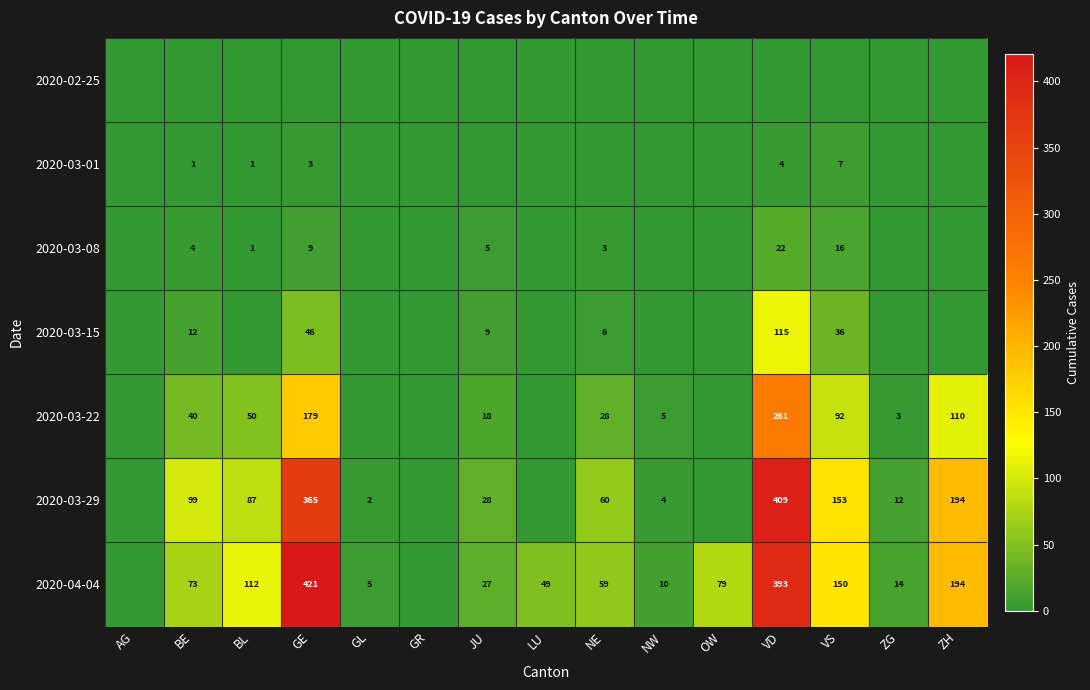

The 2020-03-08 series shows 2 at BL. True or false?

False